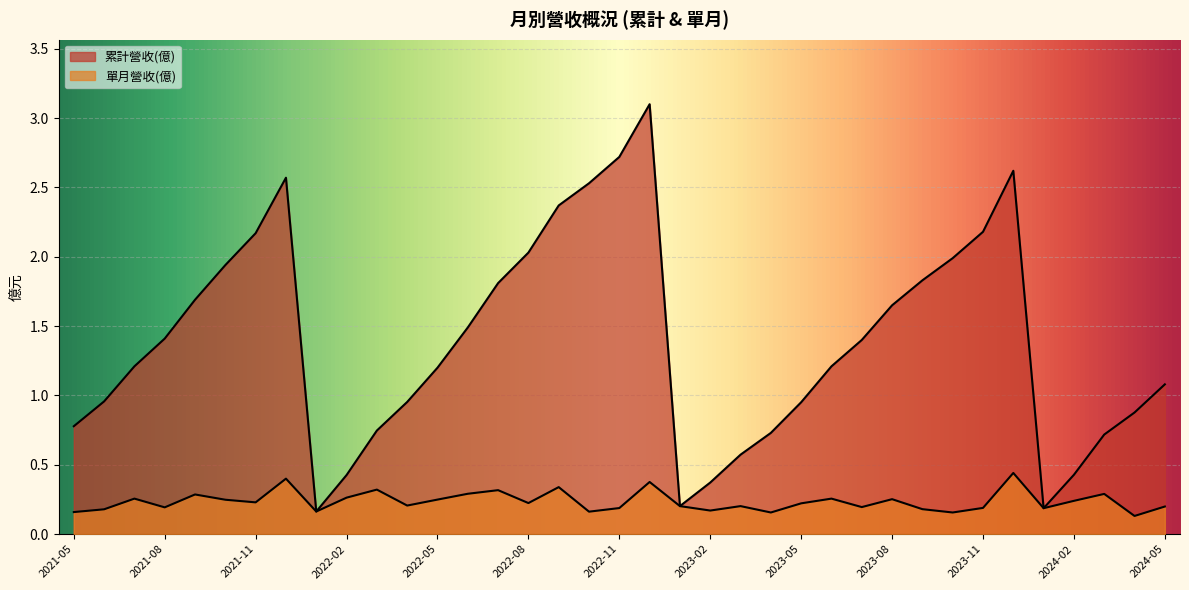

The 單月營收(億) series shows 0.1 at 2021-06. True or false?

False